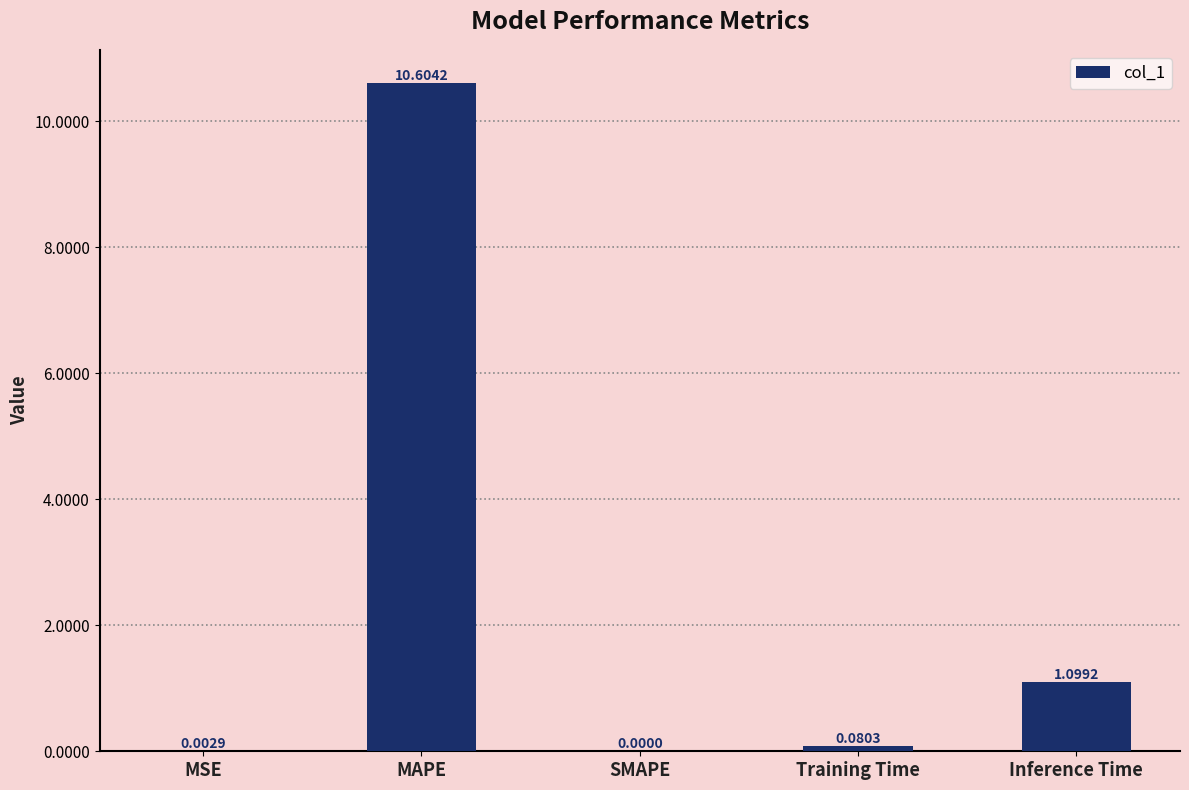

True or false: the data shows 6.6 at SMAPE.

False